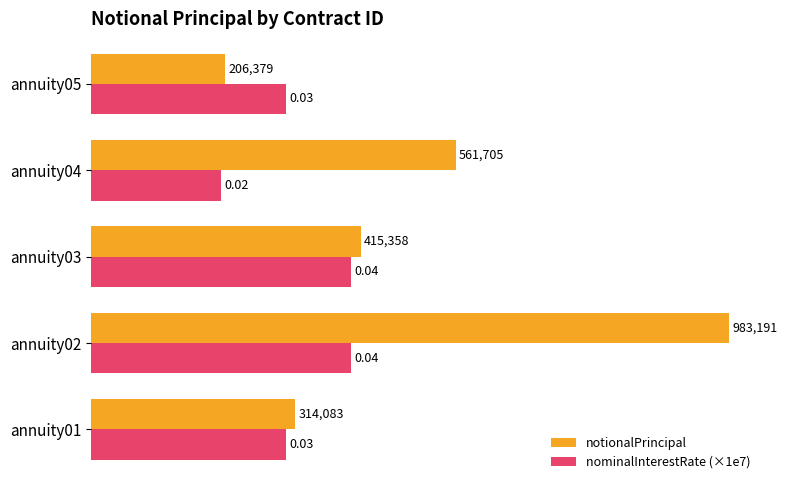

What are all the series names shown in the legend?

notionalPrincipal, nominalInterestRate (×1e7)